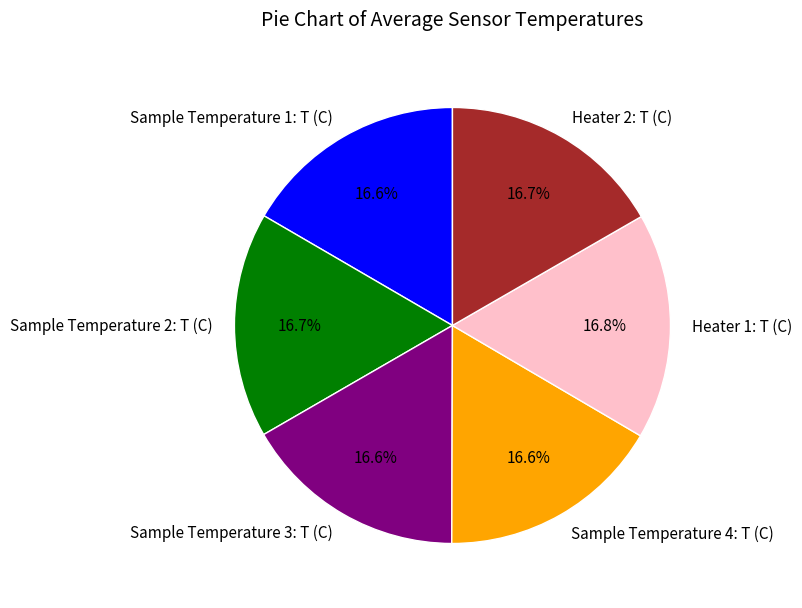

What percentage do Sample Temperature 1: T (C) and Sample Temperature 4: T (C) together represent?

33.2%